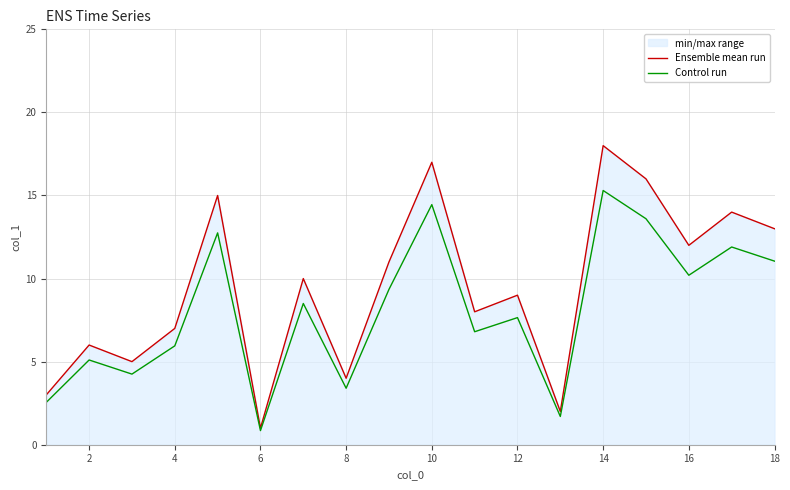

The value of Ensemble mean run at 10 is 17.0. True or false?

True